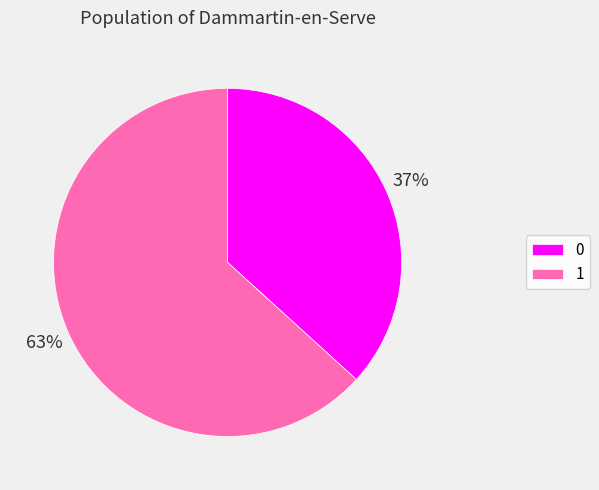

How many slices are in this pie chart?

2